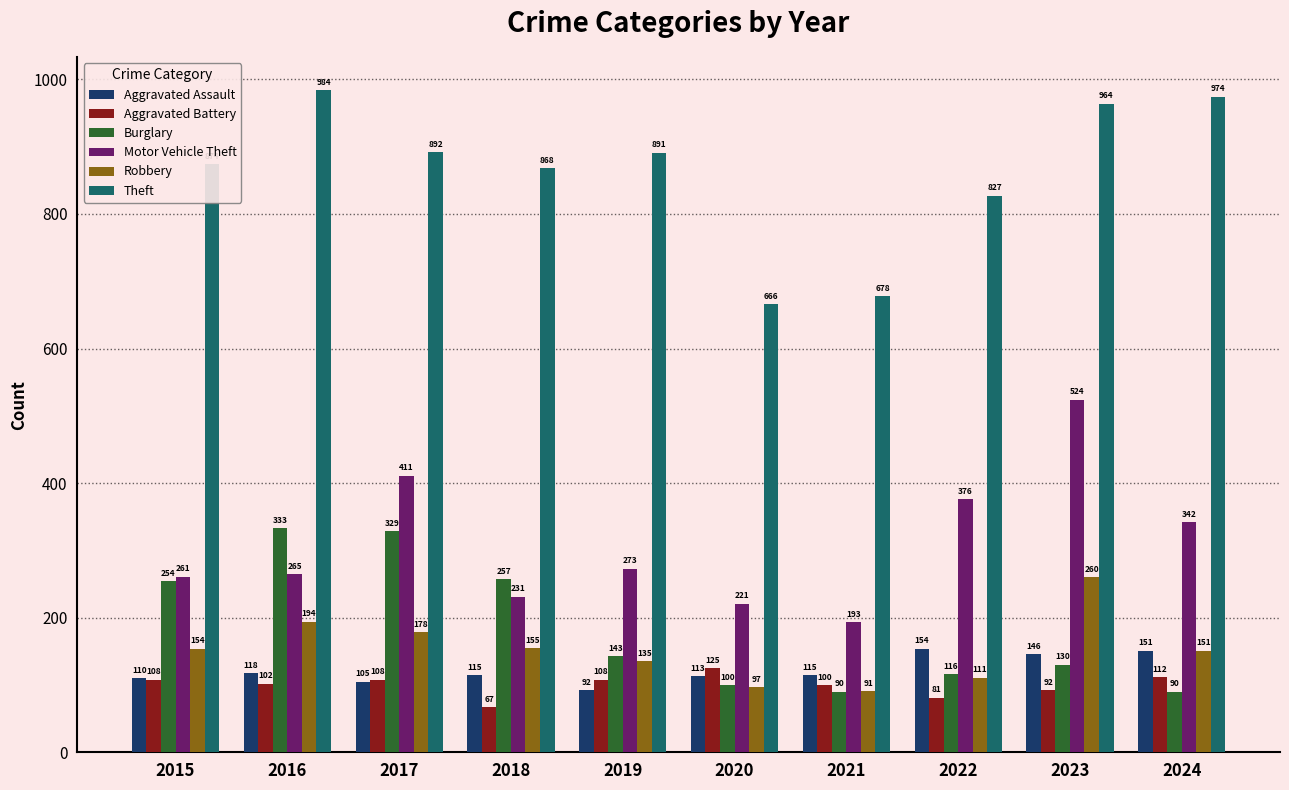

At 2015, list the series in order from largest to smallest.

Theft, Motor Vehicle Theft, Burglary, Robbery, Aggravated Assault, Aggravated Battery